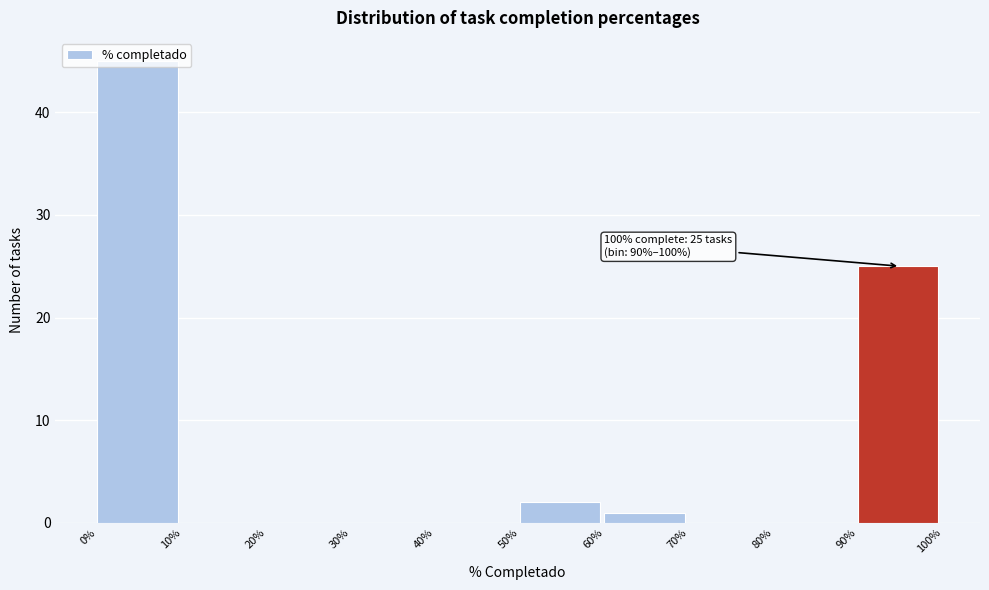

The value at 60% is 1. True or false?

True